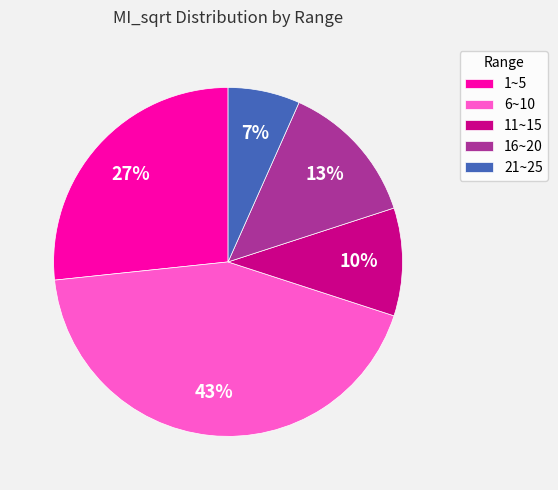

What is the ratio of the value at 11~15 to the value at 1~5?

0.4